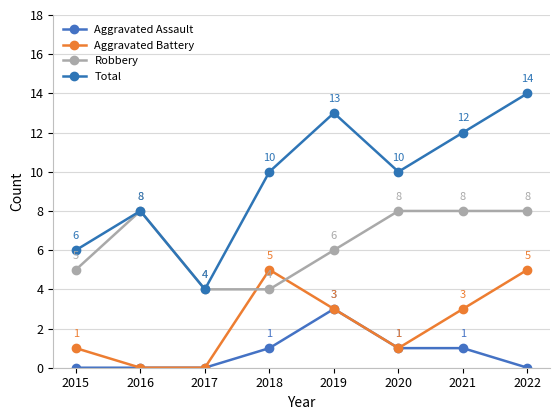

What is the sum of all Aggravated Battery values?

18